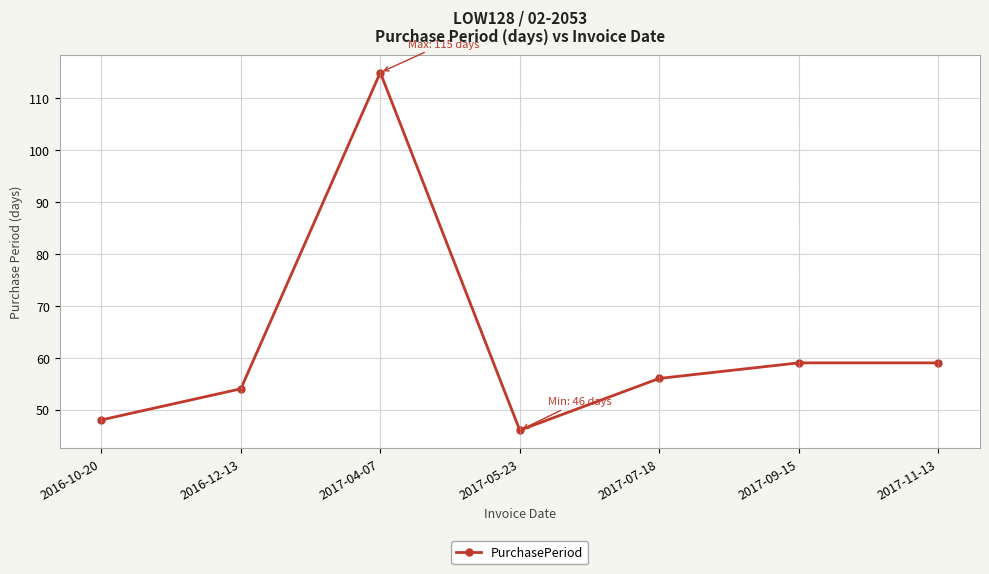

Reading right to left, transcribe all the data shown in this chart.

59	59	56	46	115	54	48